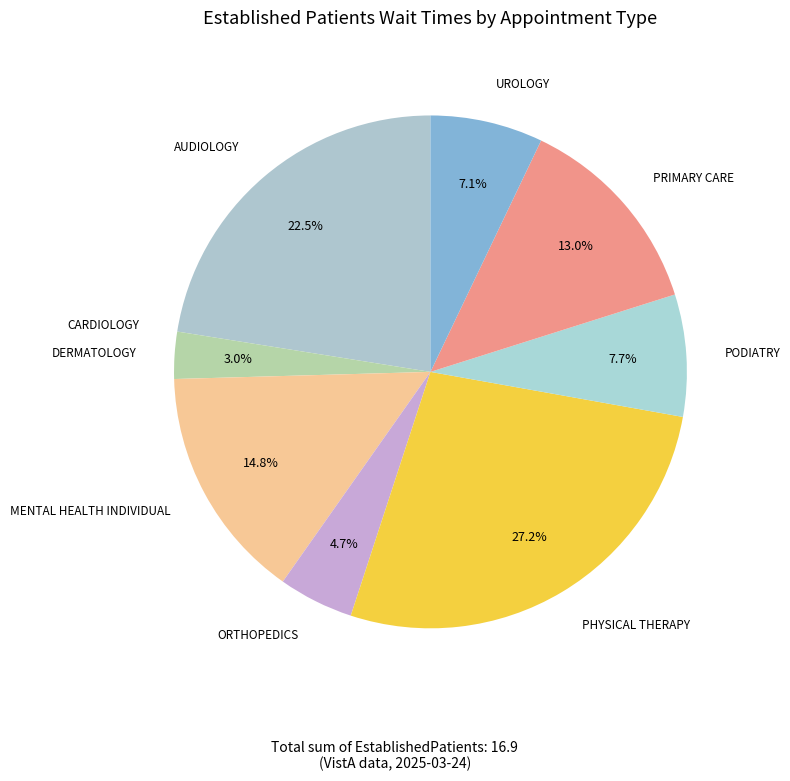

The PHYSICAL THERAPY slice represents 36% of the pie. True or false?

False